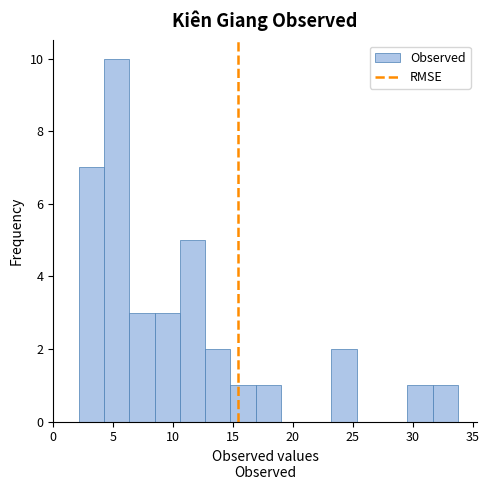

What is the height of the bar covering 17.0 to 19.0 on the x-axis? Neither the bar edges nor the heights are printed on the chart, so give them approximately, as read against the axes.

1